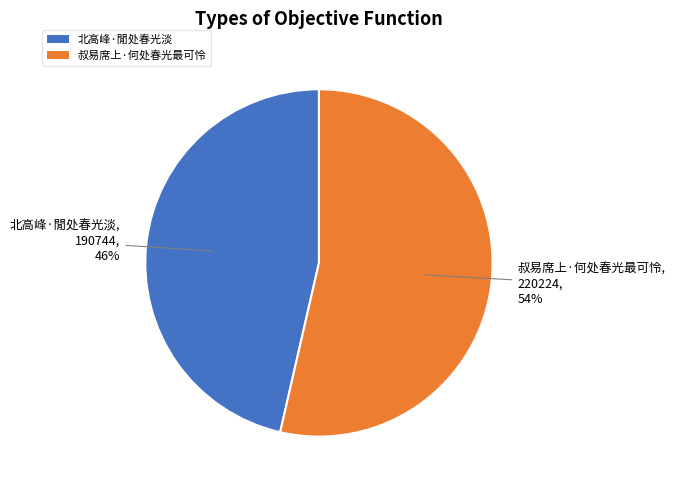

Which category accounts for the majority?

叔易席上·何处春光最可怜